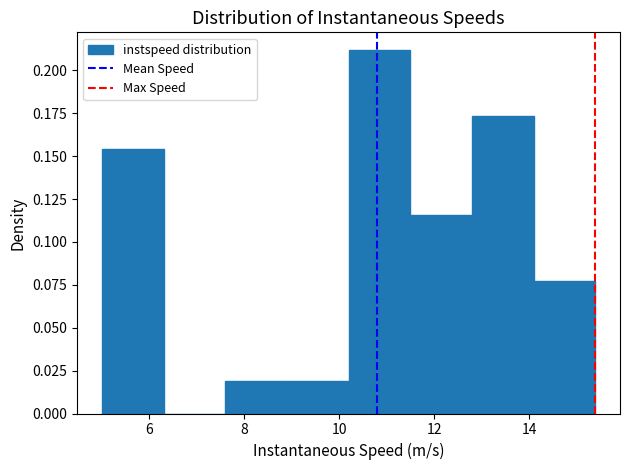

What is the height of the bar covering 12.8 to 14.0 on the x-axis? Neither the bar edges nor the heights are printed on the chart, so give them approximately, as read against the axes.

0.175